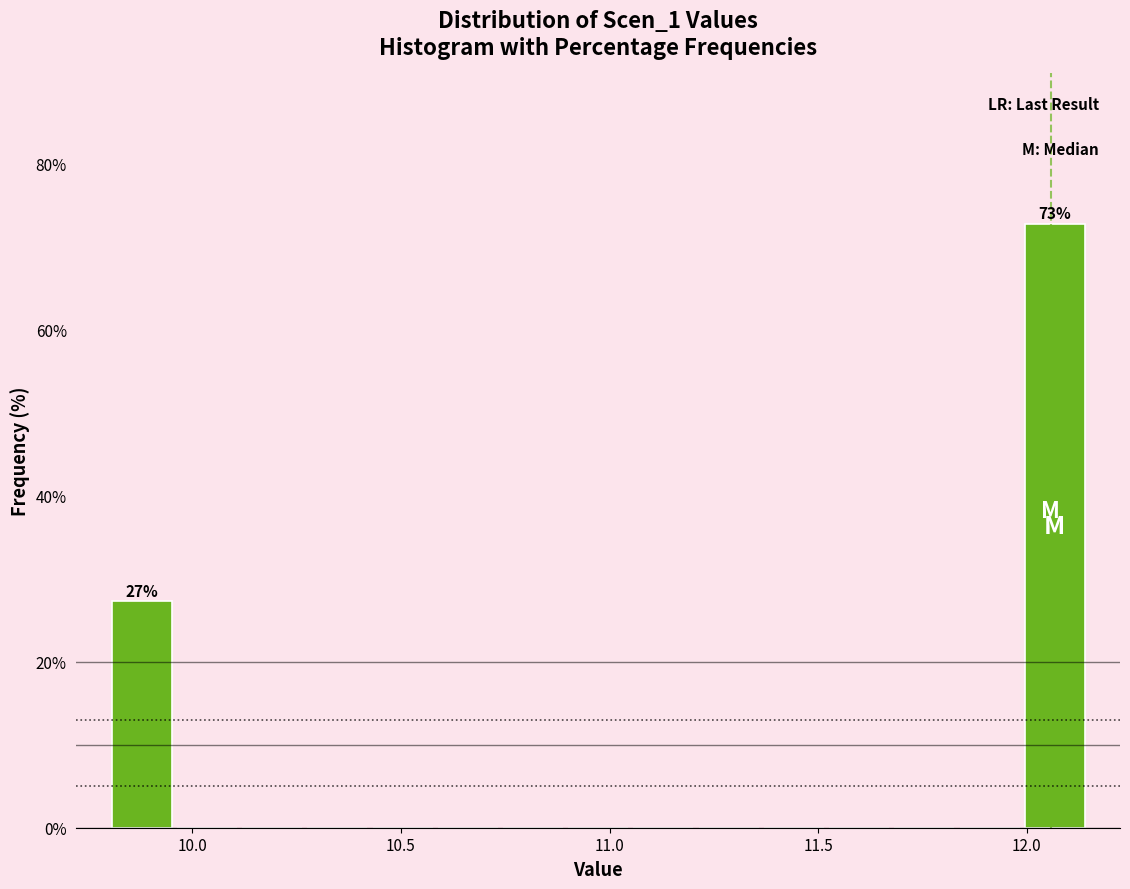

Around what value on the x-axis is the tallest bar? Give the approximate position of its centre, as read against the axis.

12.05